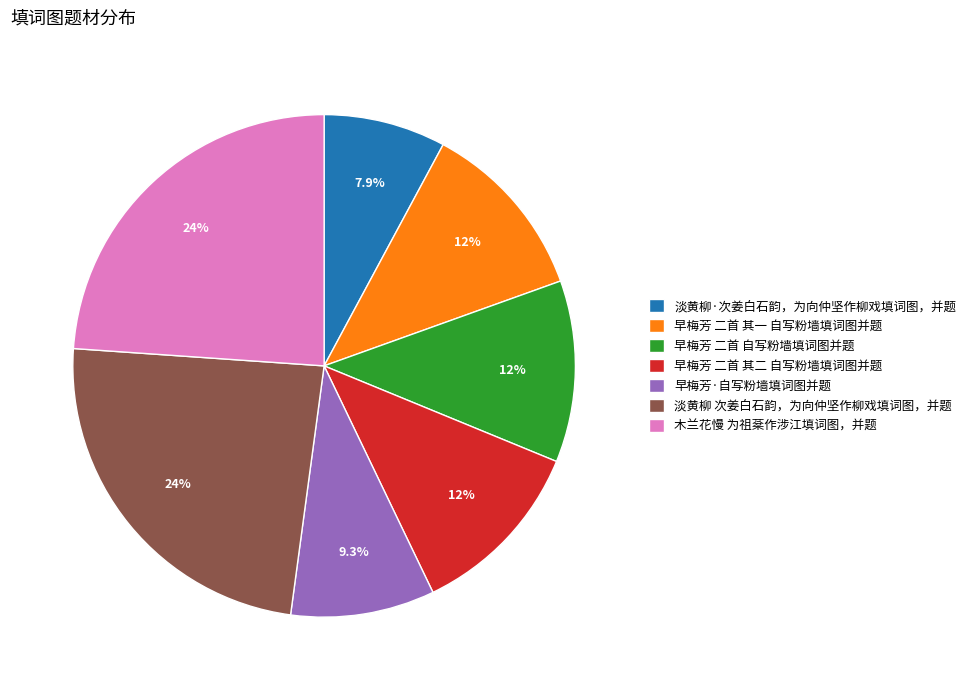

Approximately how many times larger is the value at 淡黄柳·次姜白石韵，为向仲坚作柳戏填词图，并题 compared to 早梅芳 二首 其二 自写粉墙填词图并题?

0.7